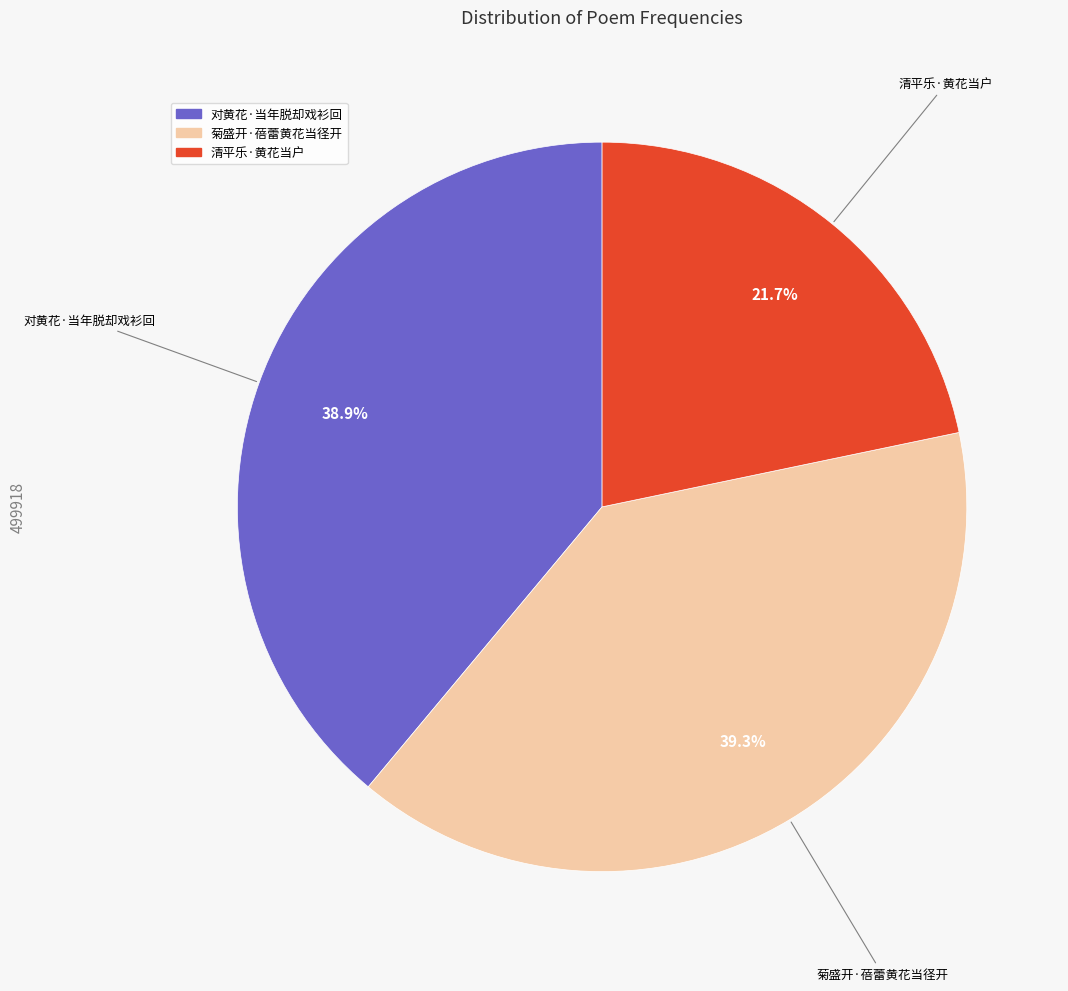

Which category has the smallest portion of the pie?

清平乐·黄花当户